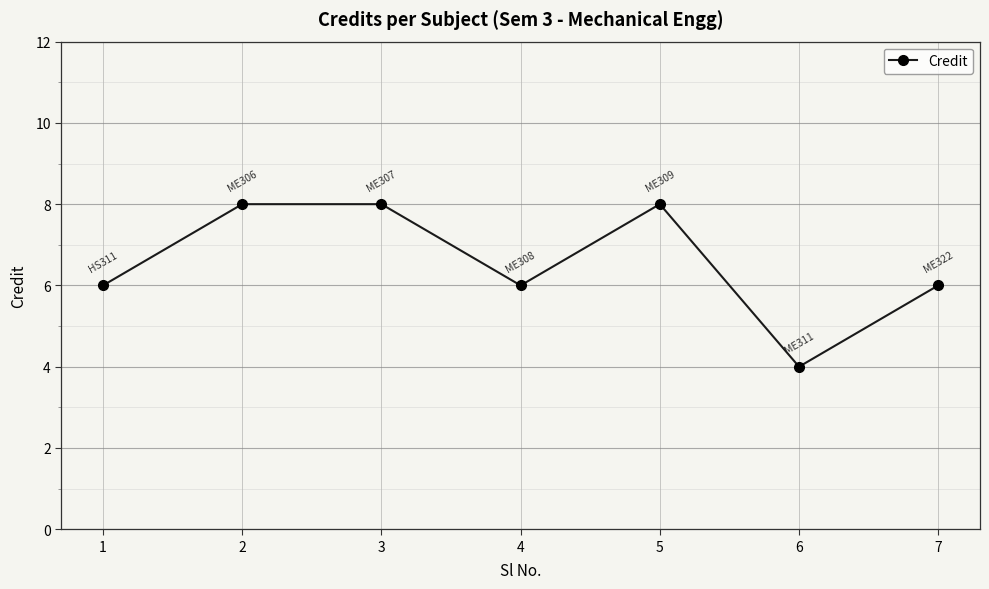

Reading right to left, what are all the values shown in this chart?

7=6	6=4	5=8	4=6	3=8	2=8	1=6